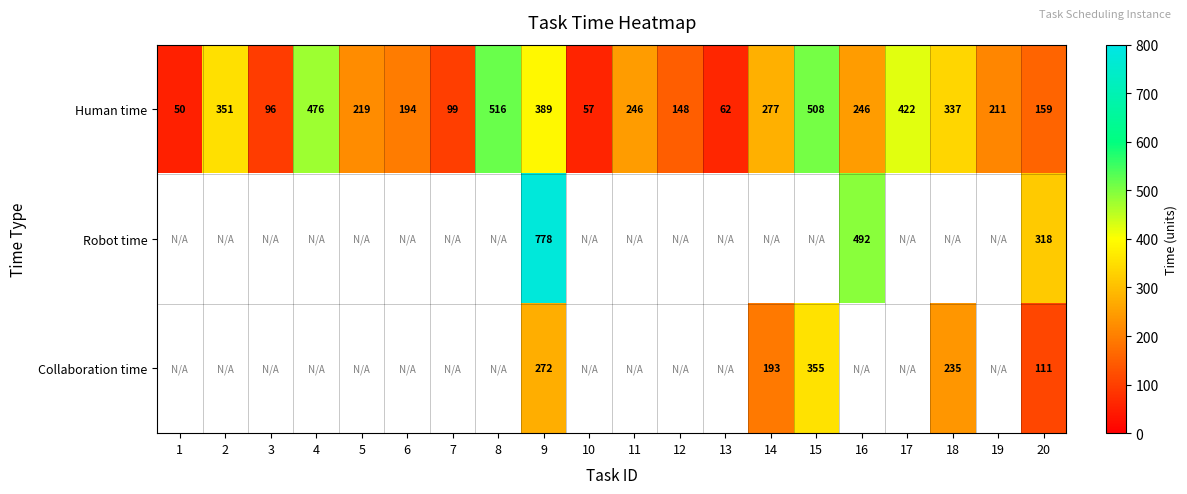

Which label corresponds to the largest value in the chart?

9